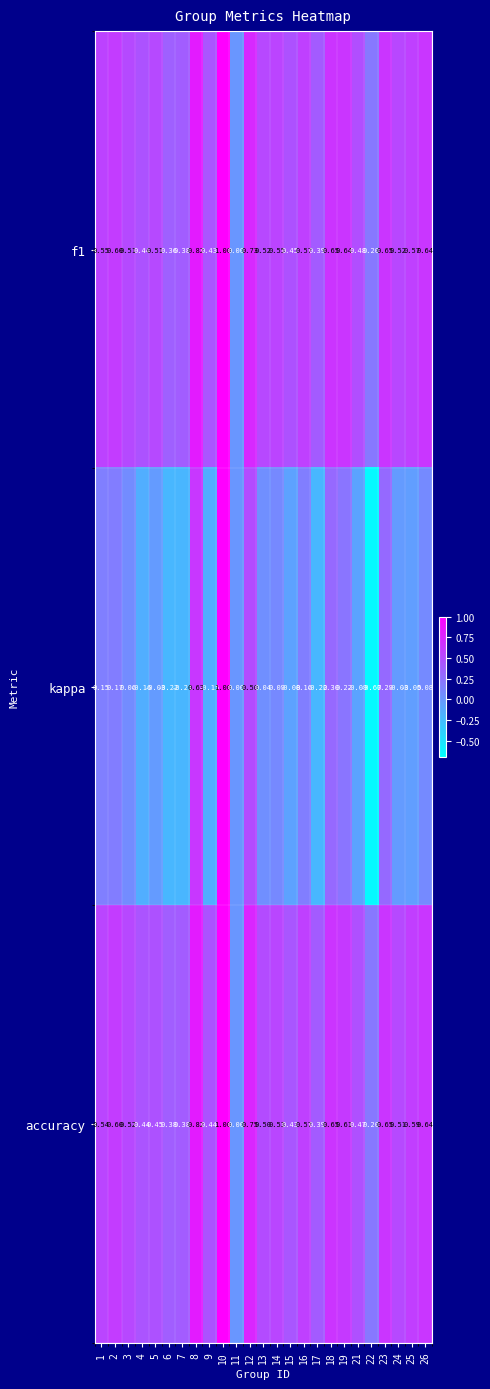

Which series changed the most between 5 and 16?

kappa